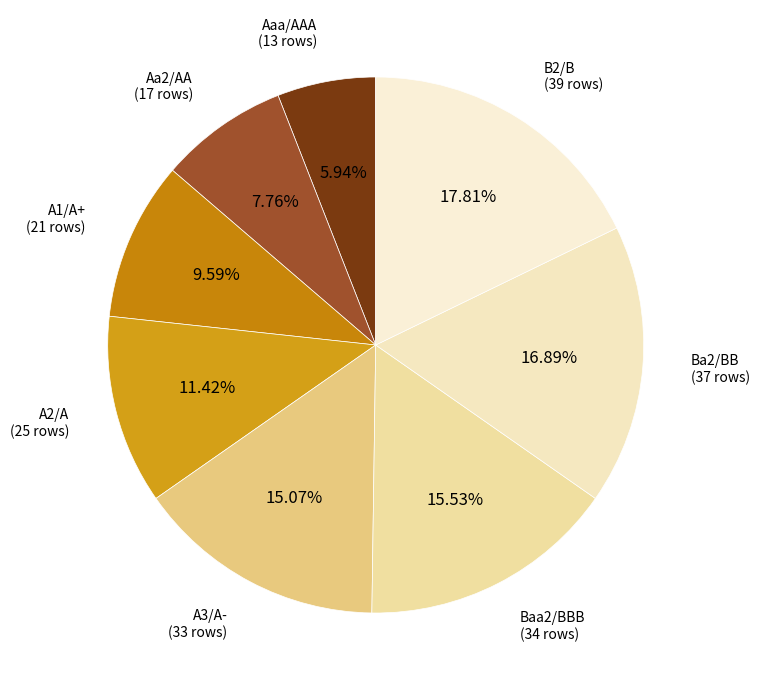

How many slices are in this pie chart?

8